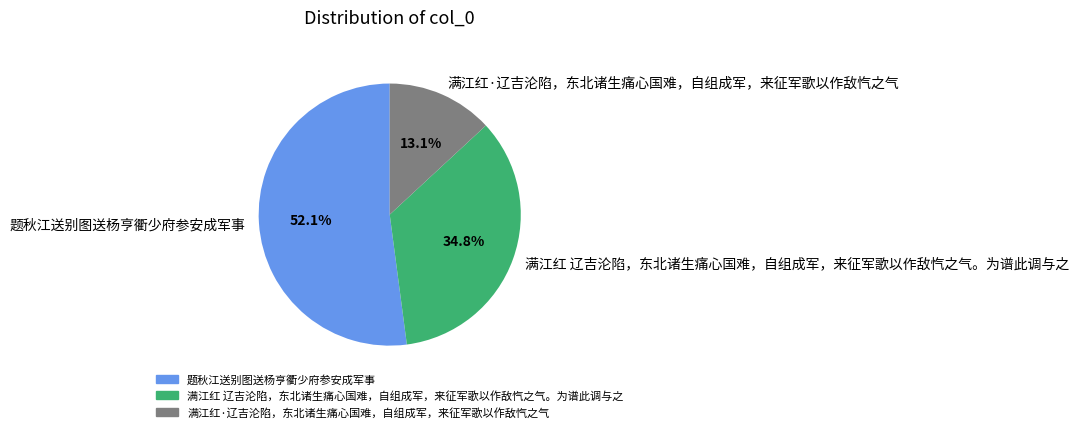

Between 满江红·辽吉沦陷，东北诸生痛心国难，自组成军，来征军歌以作敌忾之气 and 满江红 辽吉沦陷，东北诸生痛心国难，自组成军，来征军歌以作敌忾之气。为谱此调与之, which is larger?

满江红 辽吉沦陷，东北诸生痛心国难，自组成军，来征军歌以作敌忾之气。为谱此调与之